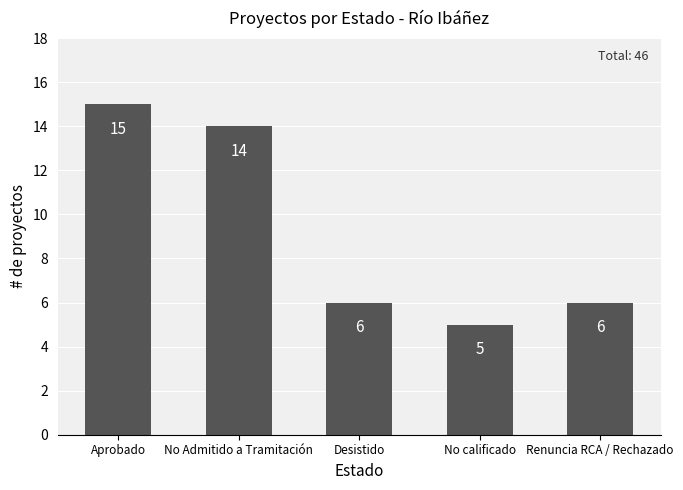

How many bars are there in total?

5